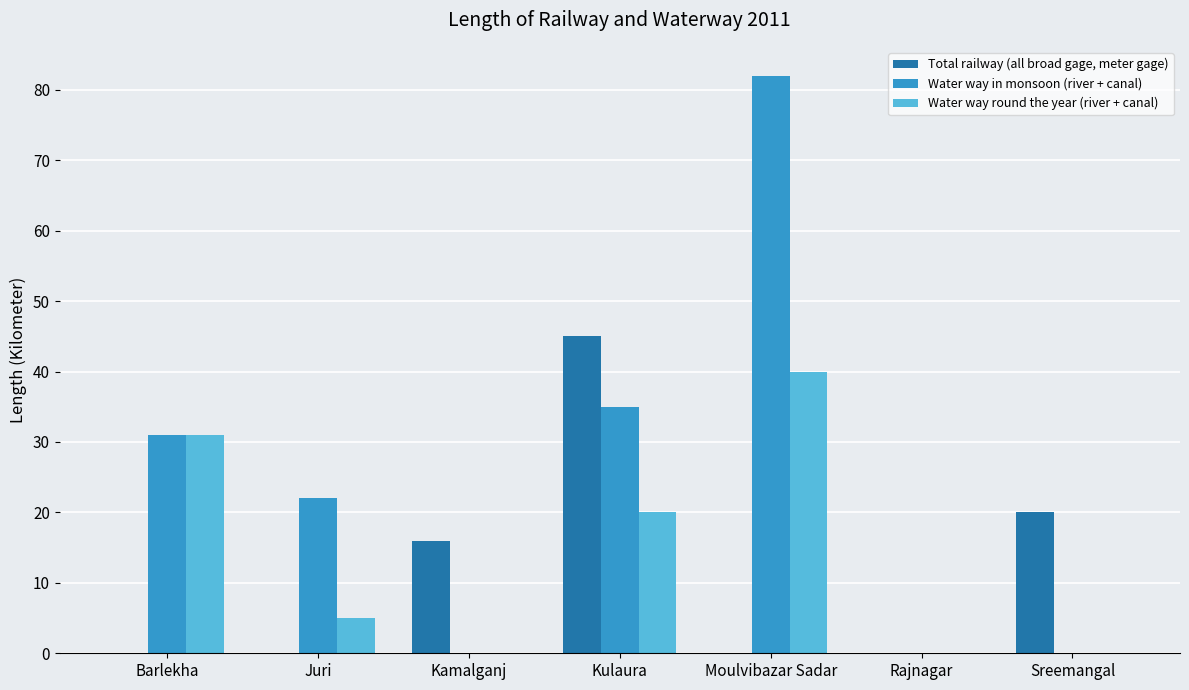

How many groups of bars are there?

7